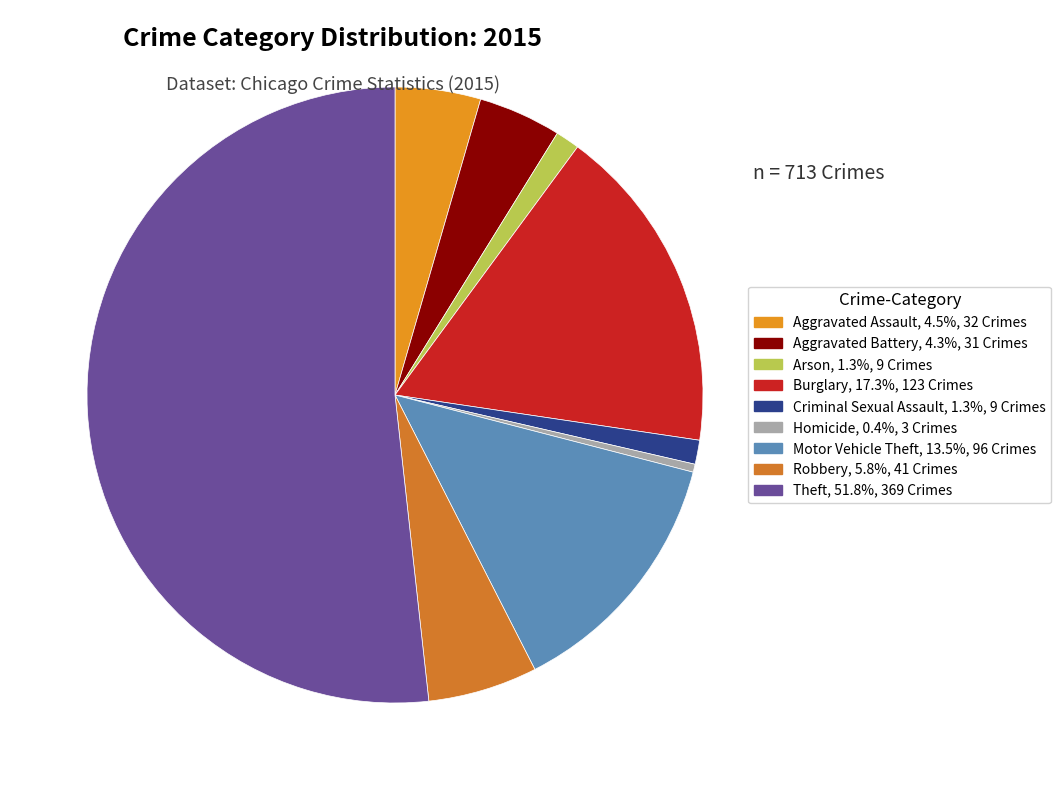

Rank the categories by value from highest to lowest.

Theft, Burglary, Motor Vehicle Theft, Robbery, Aggravated Assault, Aggravated Battery, Arson, Criminal Sexual Assault, Homicide